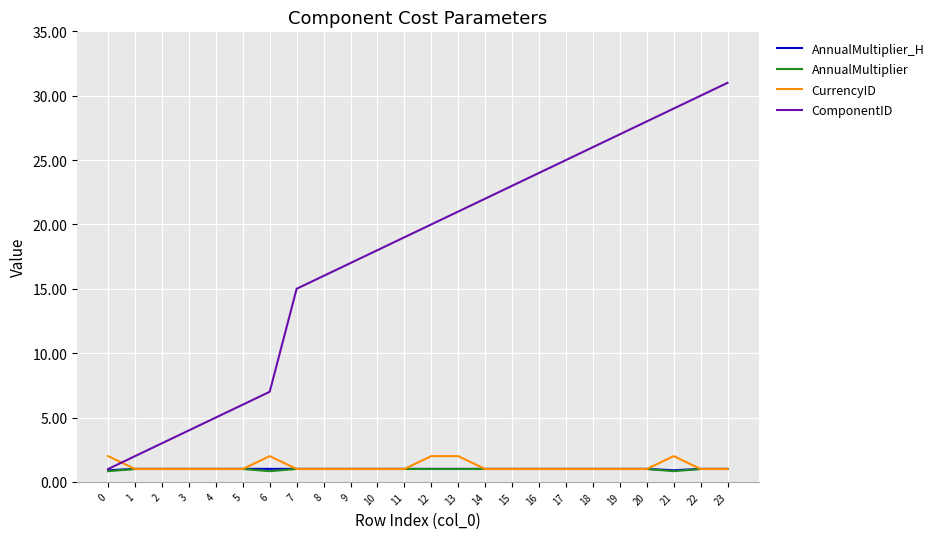

What is the total value across all series at 19?

30.0